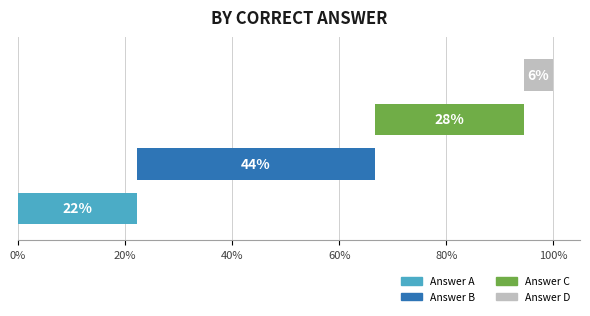

Which category has the highest value across all series?

B